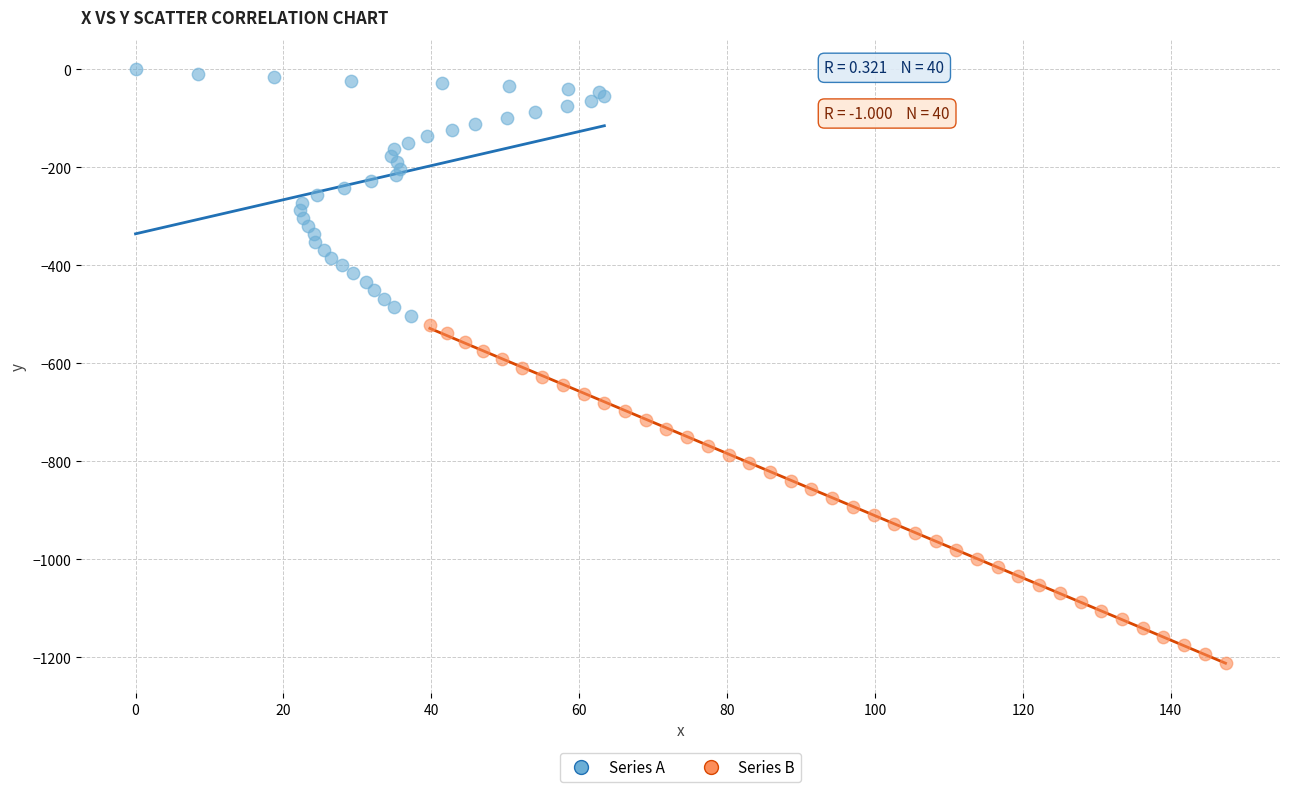

Which series reaches the minimum Y coordinate?

Series B